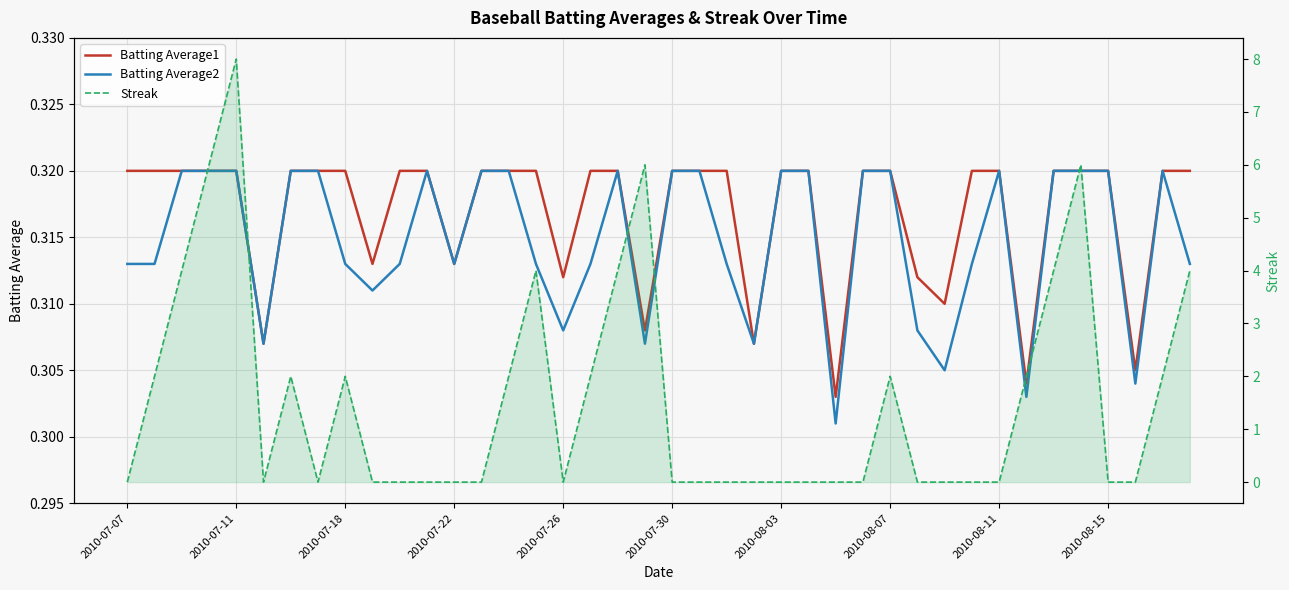

At how many categories does at least one series exceed 6?

1